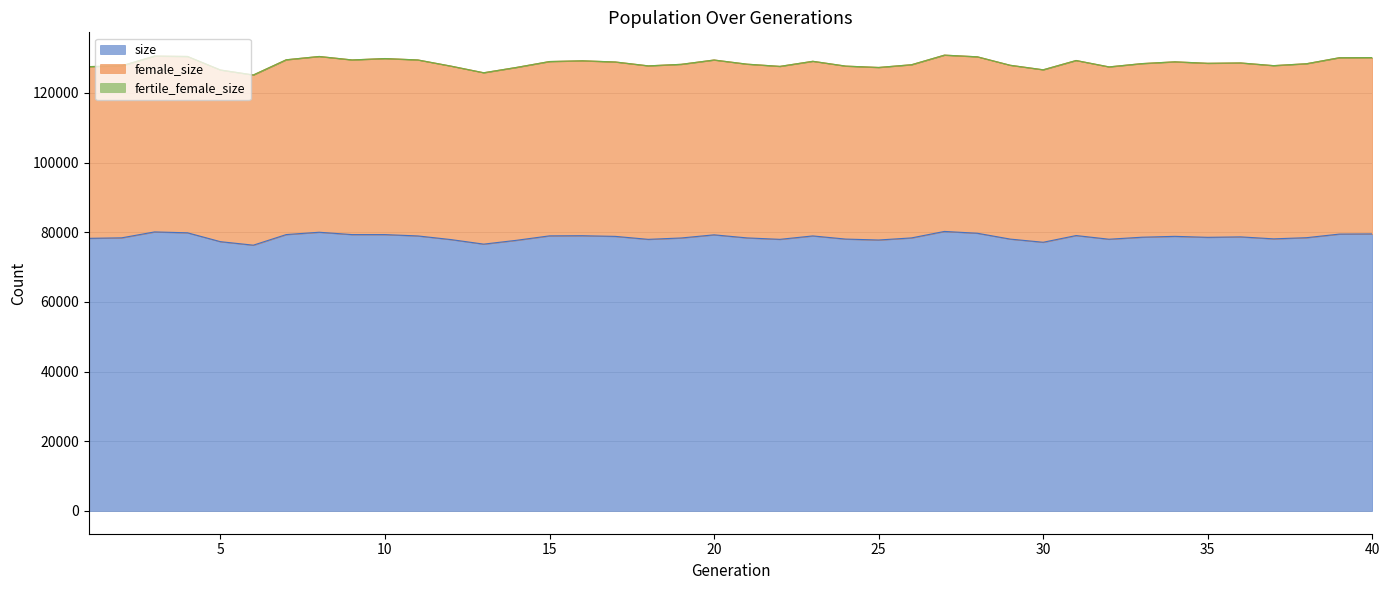

What is the sum of all size values?

3143165